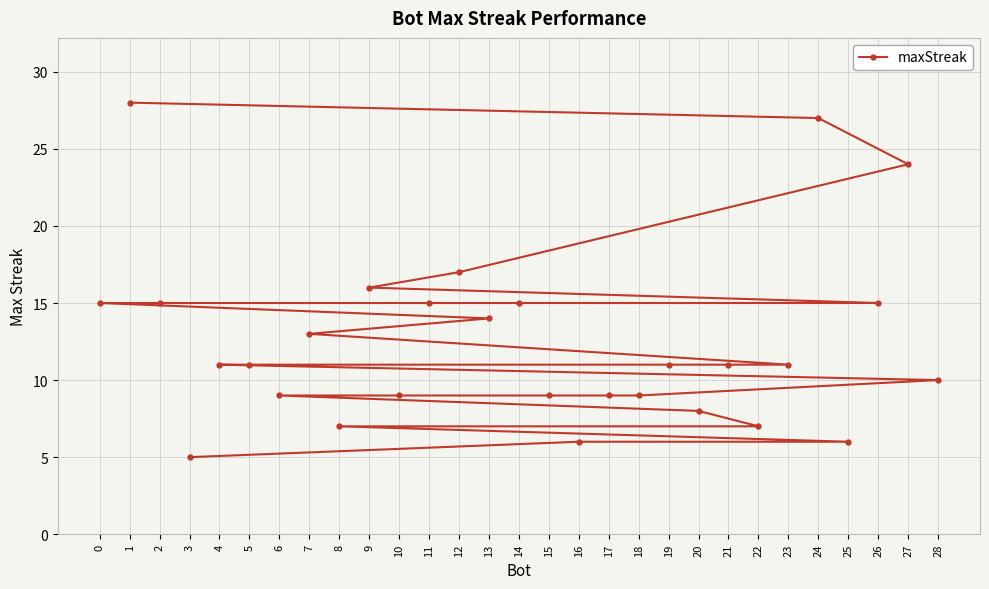

How many data points does each series have?

29